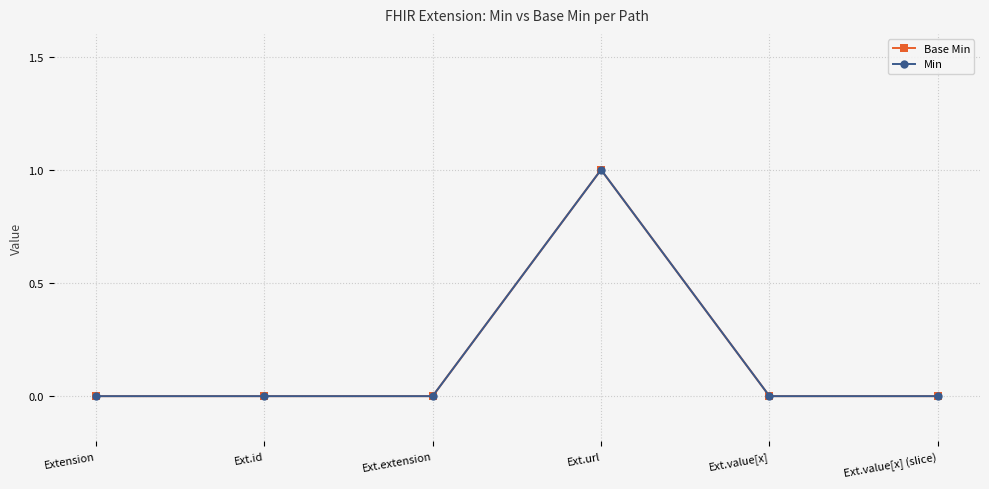

Which category has the lowest value across all series?

Extension